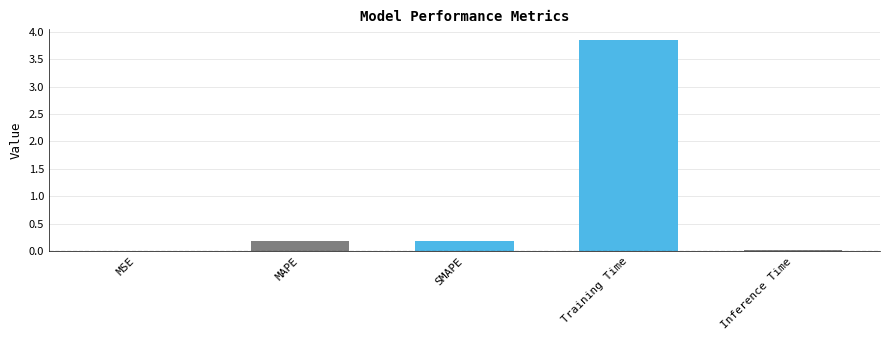

Are the bars horizontal?

No